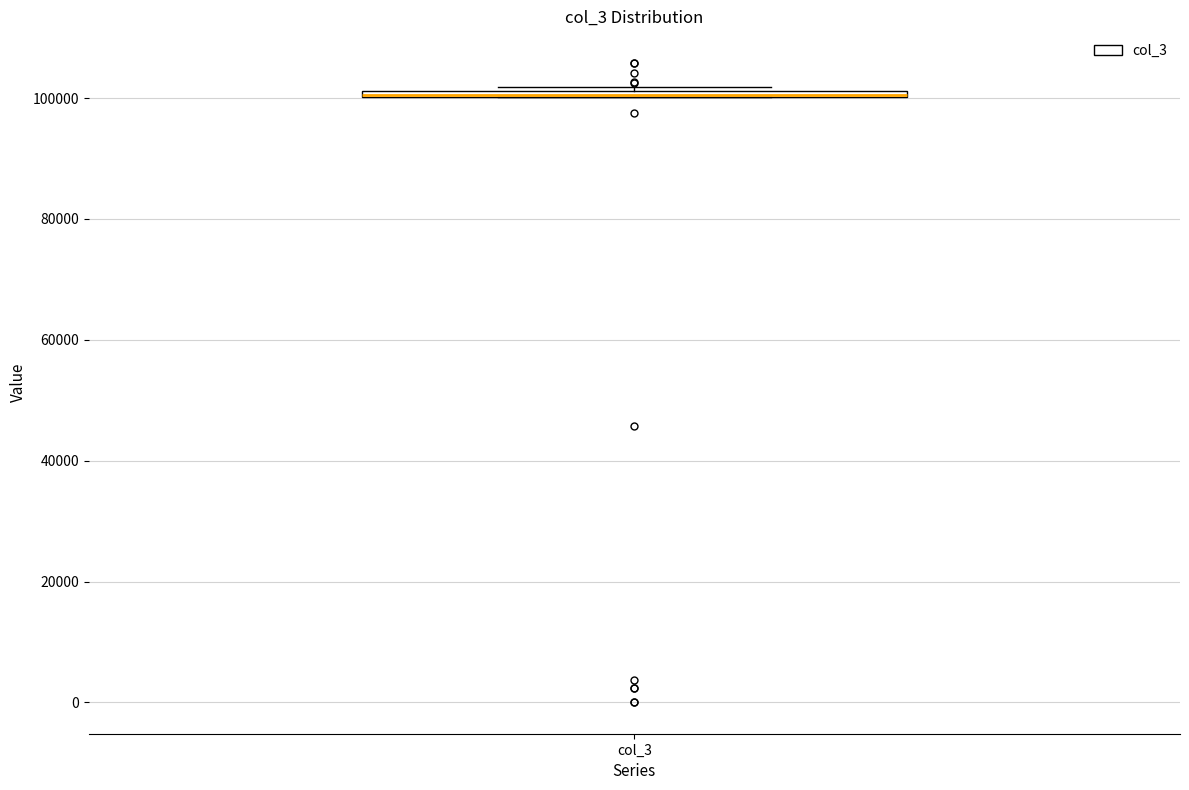

Where is the upper edge of the box for col_3 on the y-axis? The values are not printed on the chart, so give them approximately, as read against the axis.

102000